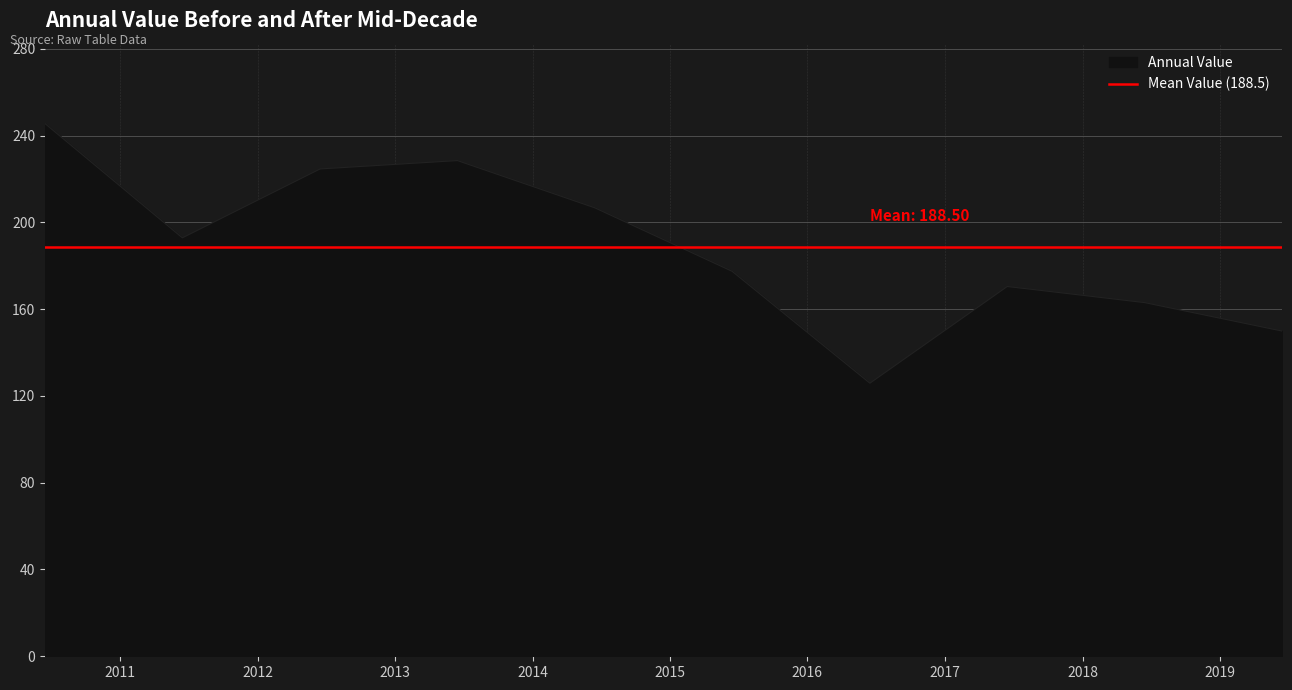

How many interior local peaks (higher than both neighbors) does the data have?

2